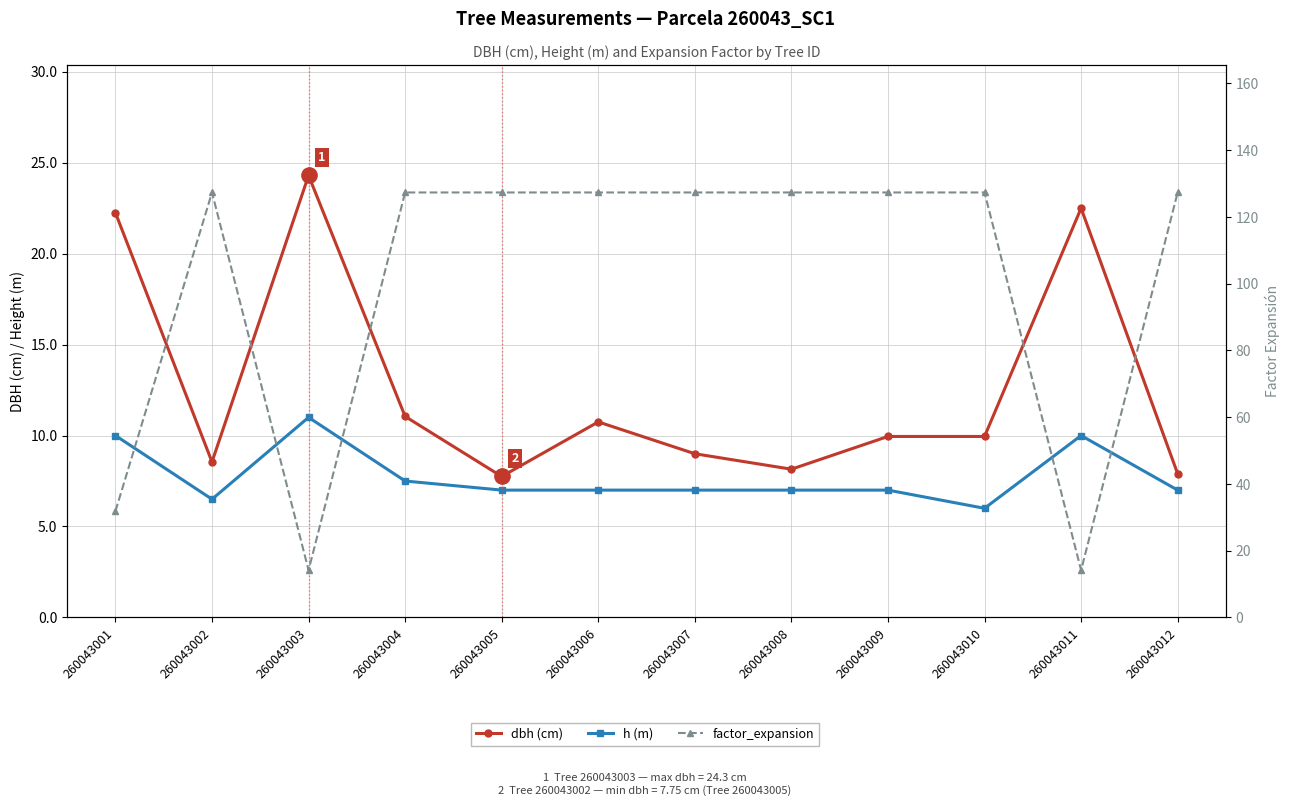

Rank the series by their maximum value, from highest to lowest.

factor_expansion, dbh (cm), h (m)